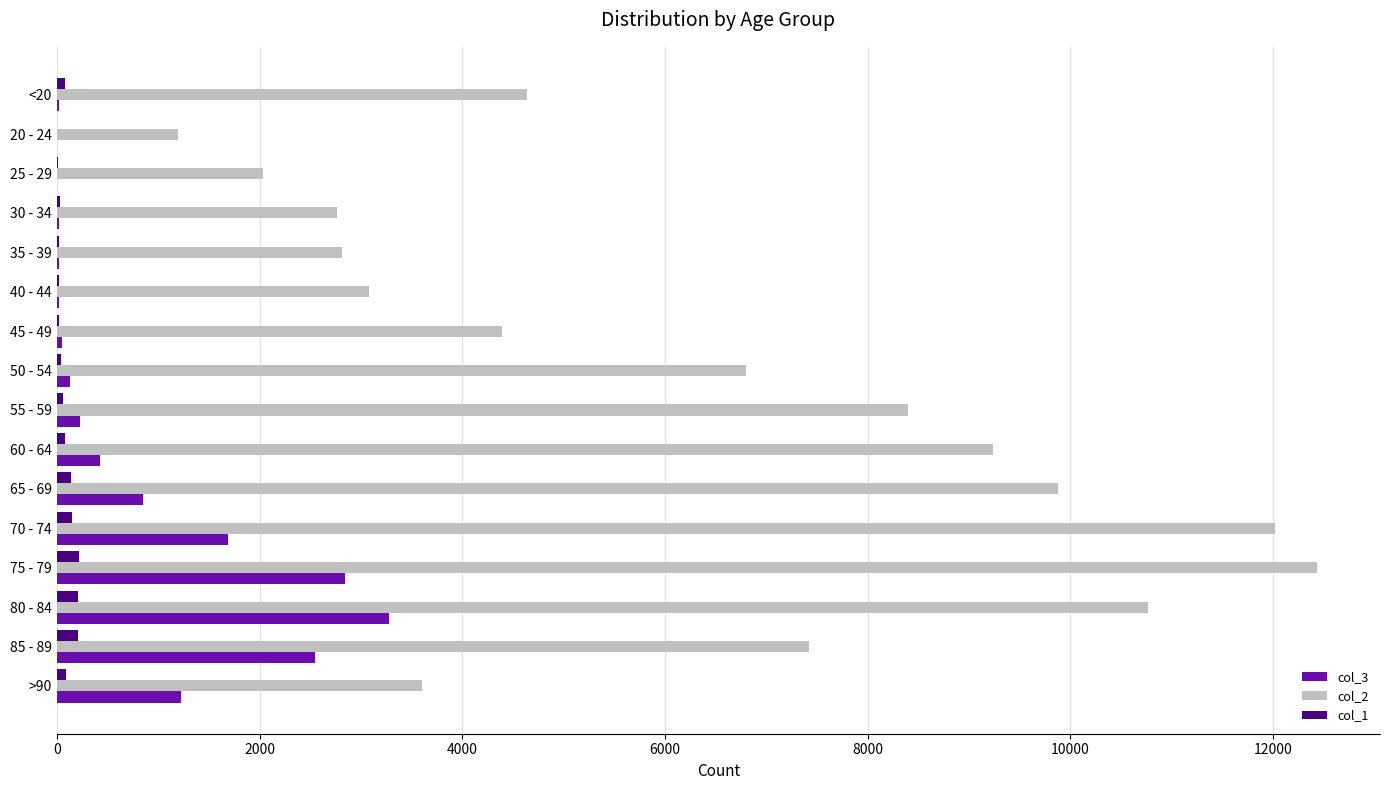

At which label does col_2 reach its peak?

75 - 79